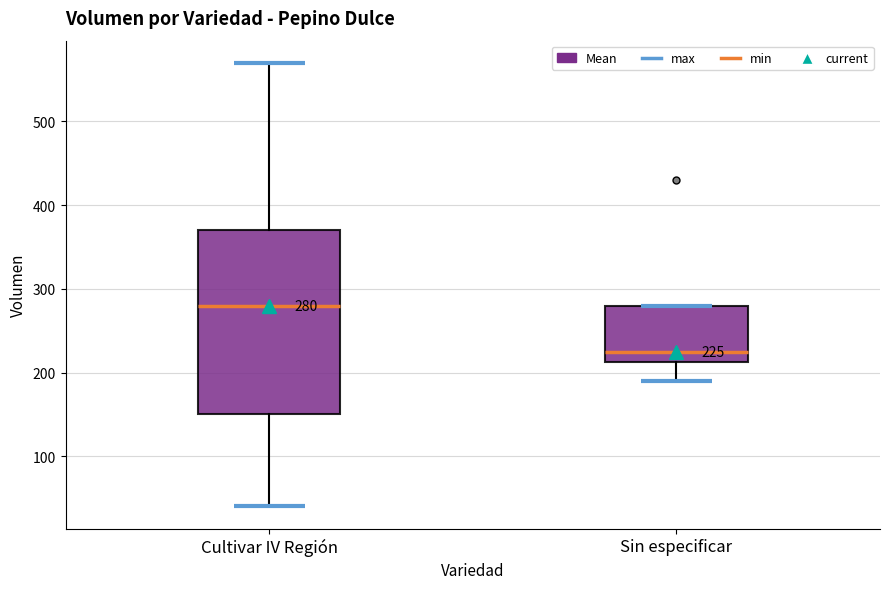

Which box has the lowest median line?

Sin especificar